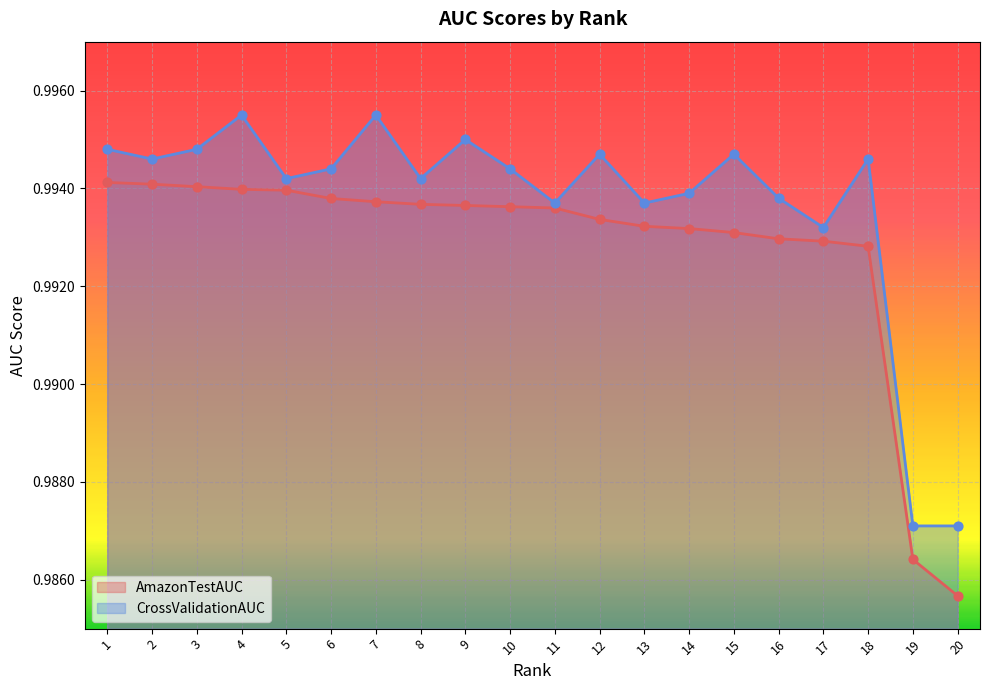

Which series has the largest total across all categories?

CrossValidationAUC